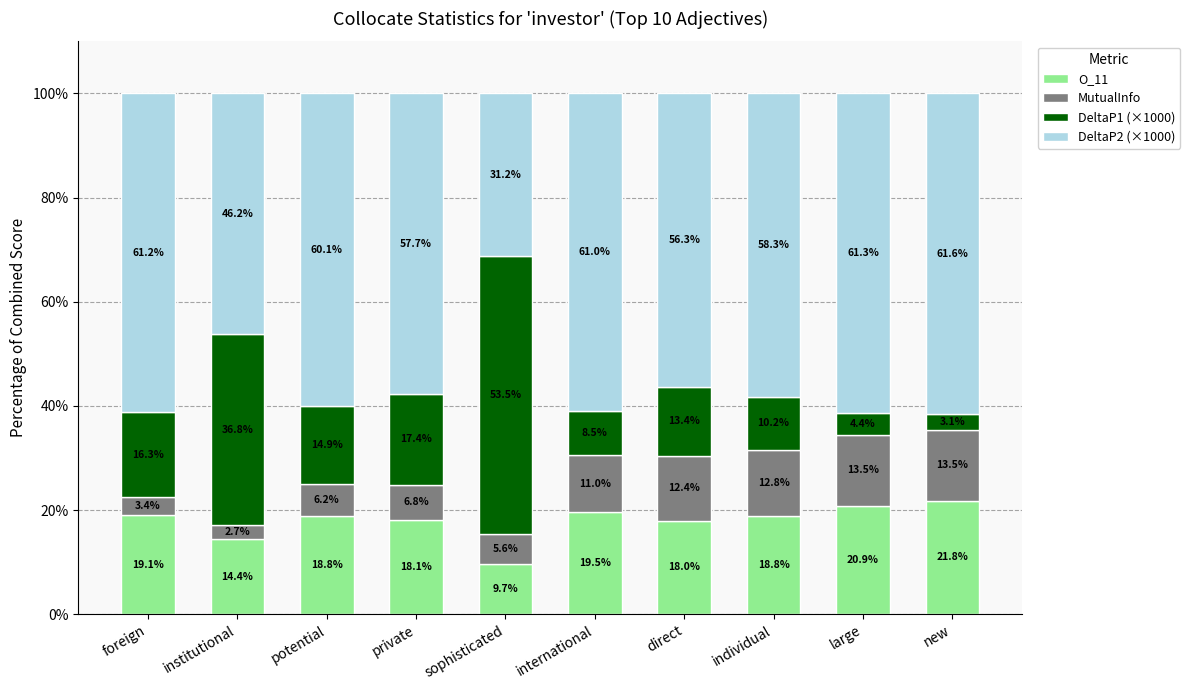

What is the total value across all series at international?

100.0